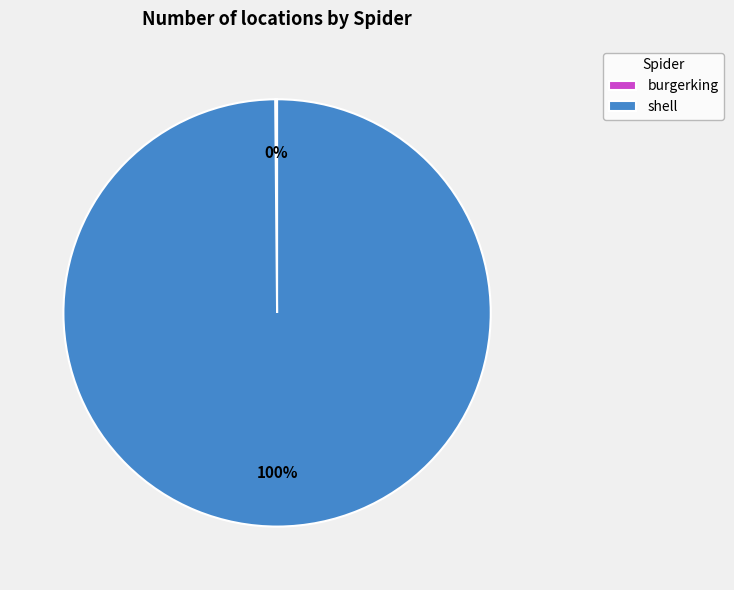

Which slice represents more than half of the pie?

shell